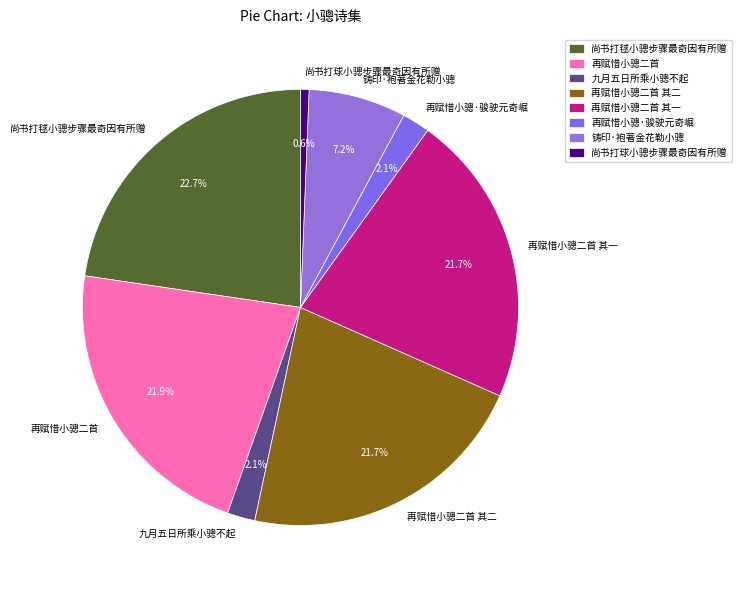

Count the number of slices in the pie.

8